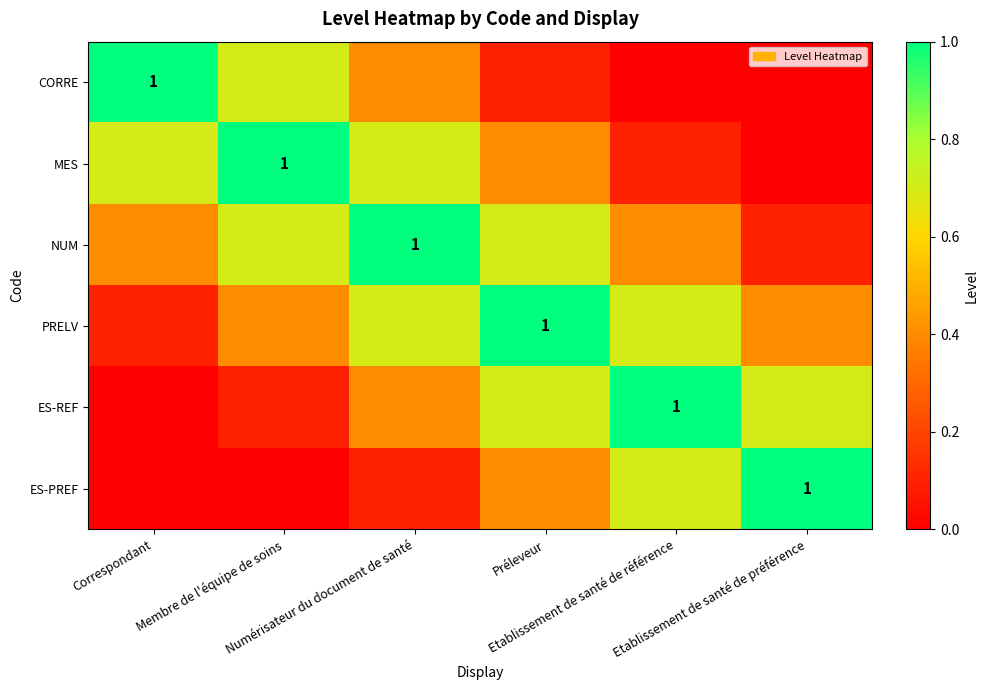

Which series changed the most between Membre de l'équipe de soins and Préleveur?

MES